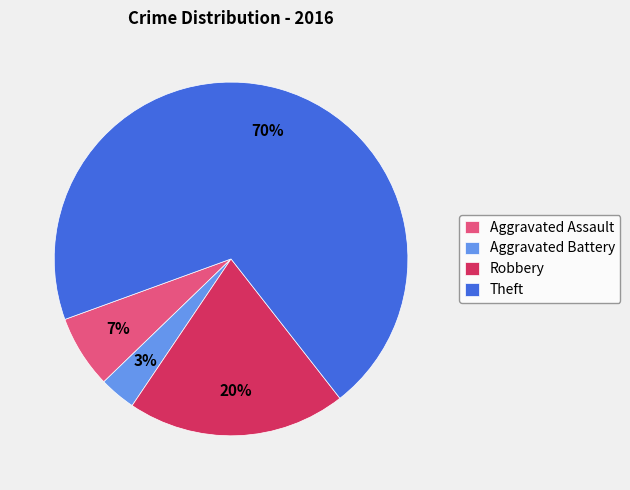

The Theft slice represents 80% of the pie. True or false?

False